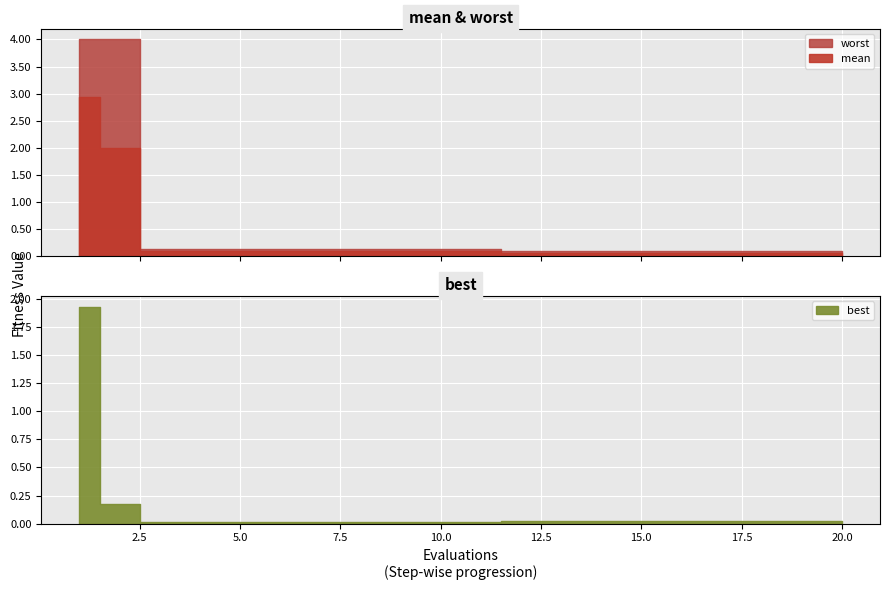

Reading left to right, transcribe all the data shown in this chart.

mean: 2.9	2.0	0.1	0.1	0.1	0.1	0.1	0.1	0.1	0.1	0.1	0.1	0.1	0.1	0.1	0.1	0.1	0.1	0.1	0.1
best: 1.9	0.2	0.0	0.0	0.0	0.0	0.0	0.0	0.0	0.0	0.0	0.0	0.0	0.0	0.0	0.0	0.0	0.0	0.0	0.0
worst: 4.0	4.0	0.1	0.1	0.1	0.1	0.1	0.1	0.1	0.1	0.1	0.1	0.1	0.1	0.1	0.1	0.1	0.1	0.1	0.1